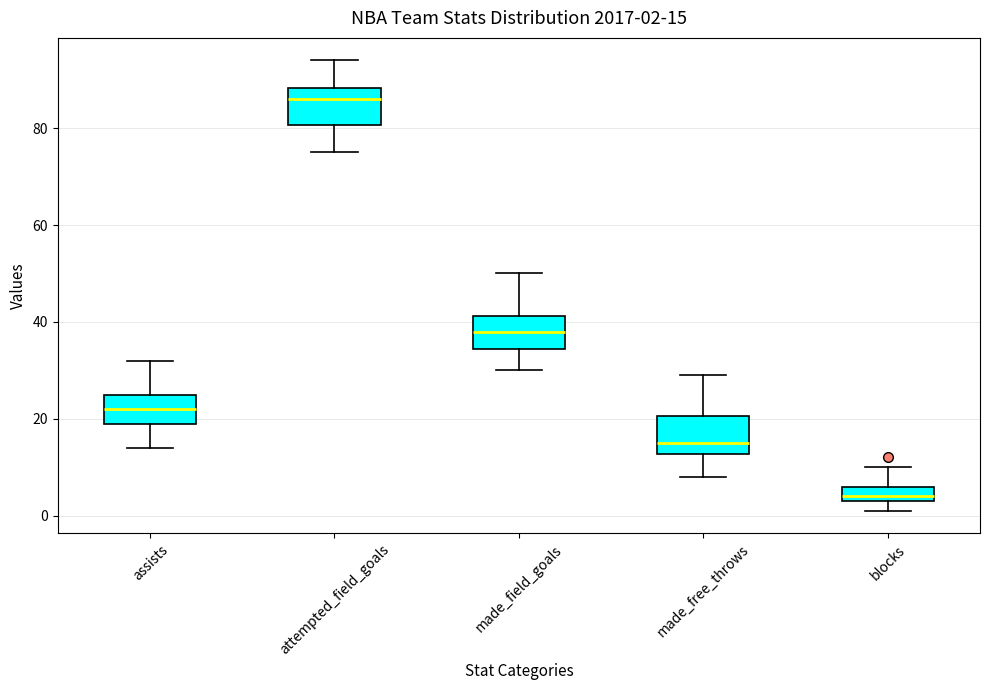

Which box has the lowest median line?

blocks